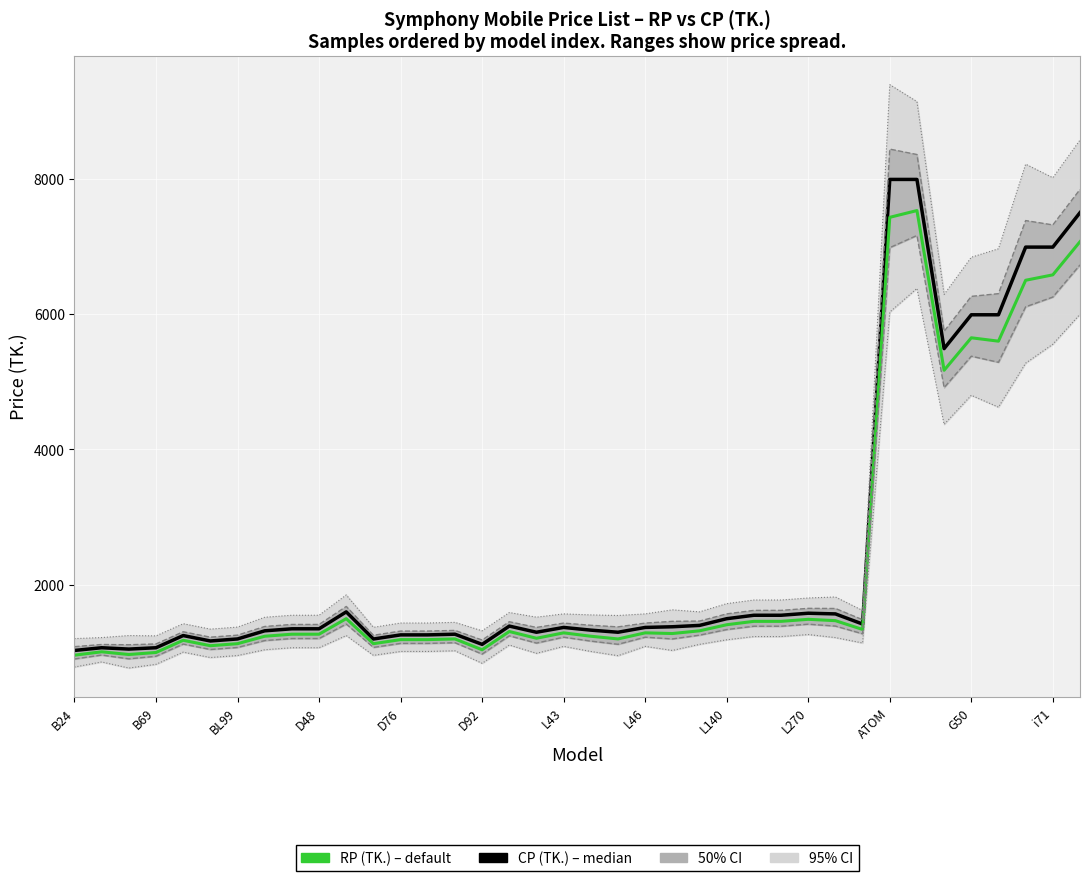

At which label does CP (TK.) – median reach its minimum?

B24